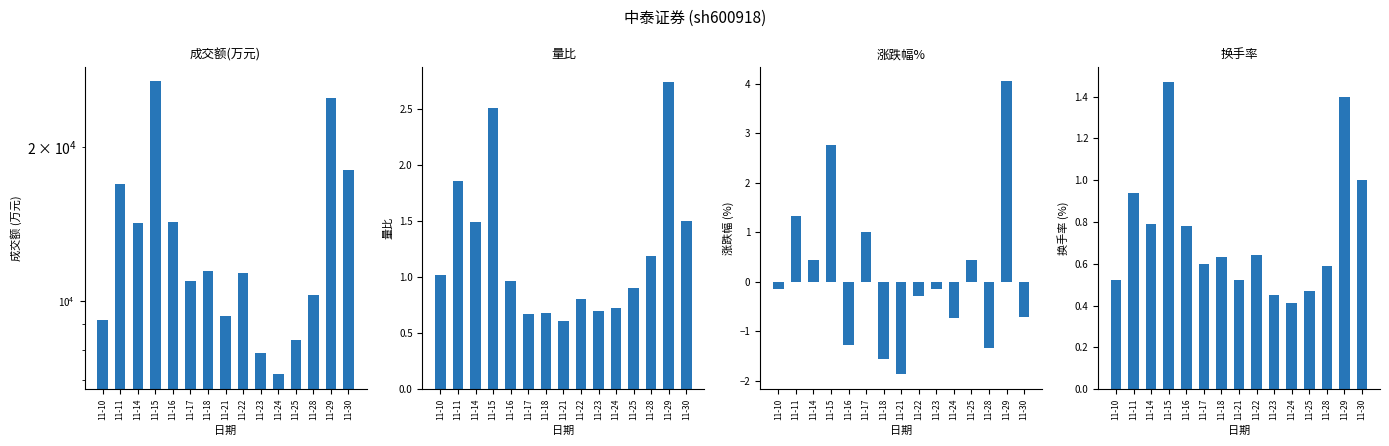

What is the difference between the highest and lowest values at 11-29?

25040.6